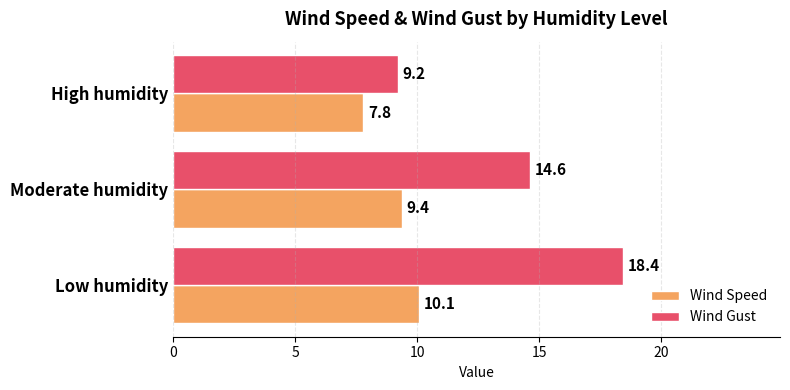

What is the difference between the maximum and minimum values in the Wind Gust series?

9.2